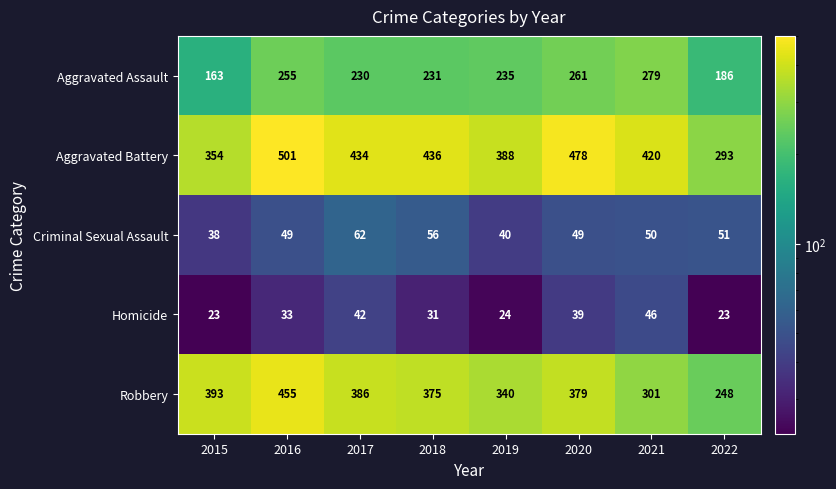

Between 2015 and 2019, which series saw the biggest shift?

Aggravated Assault